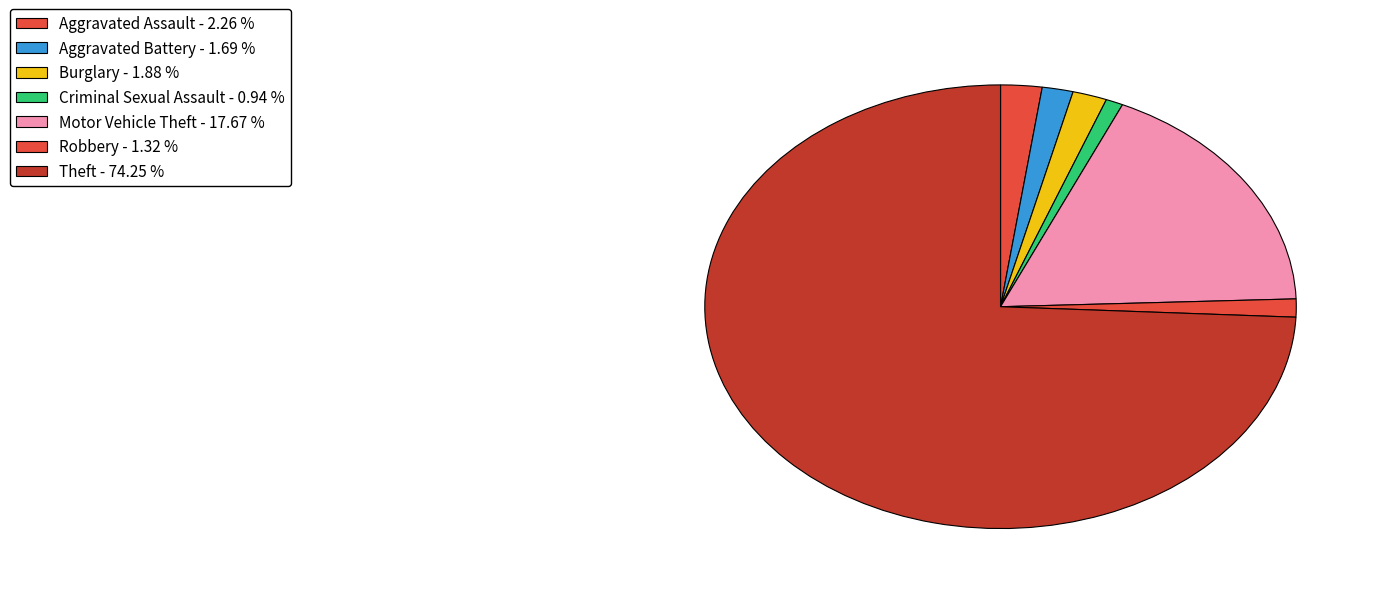

Is there a majority slice in this chart?

Yes